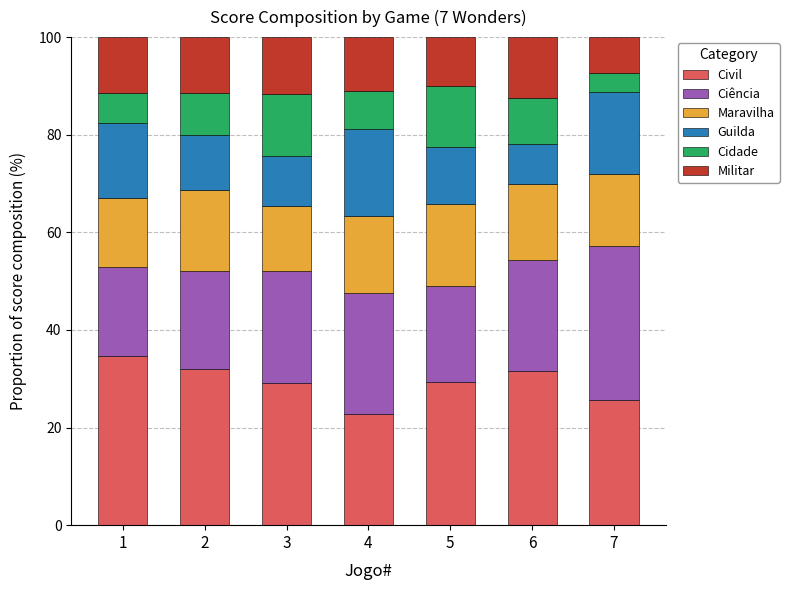

What is the maximum value for Civil?

34.7